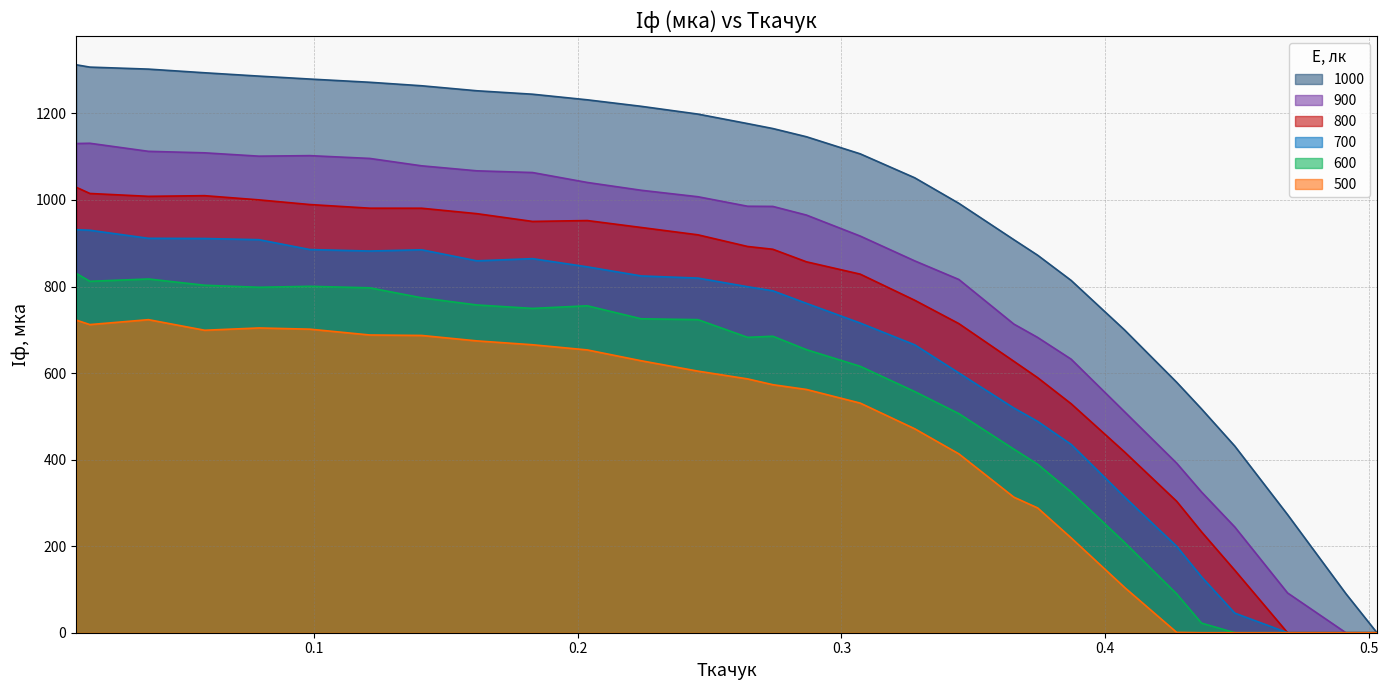

At which category is the sum across all series the highest?

0.009875